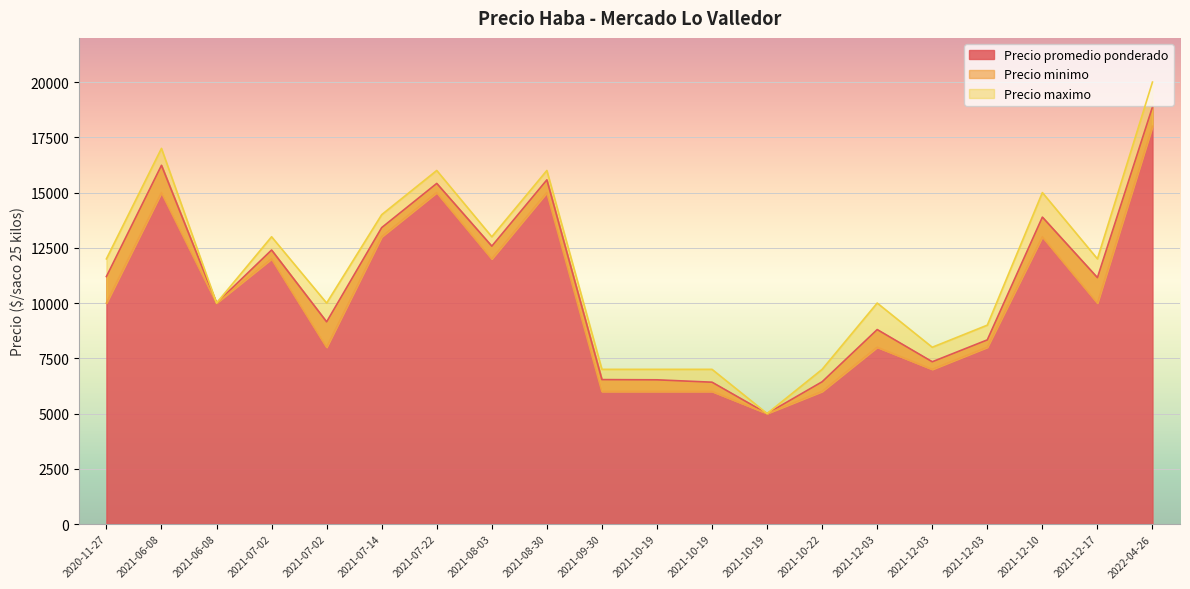

What is the difference between the second highest and second lowest values in the Precio minimo series?

9000